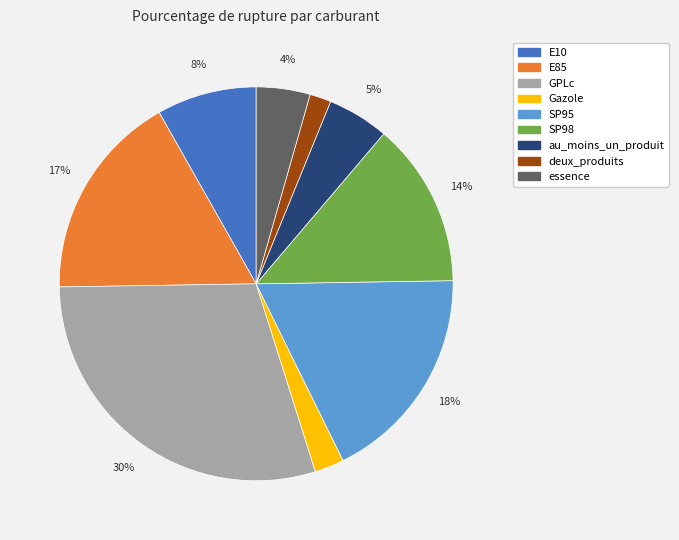

Is the sum of SP95 and essence greater than half?

No